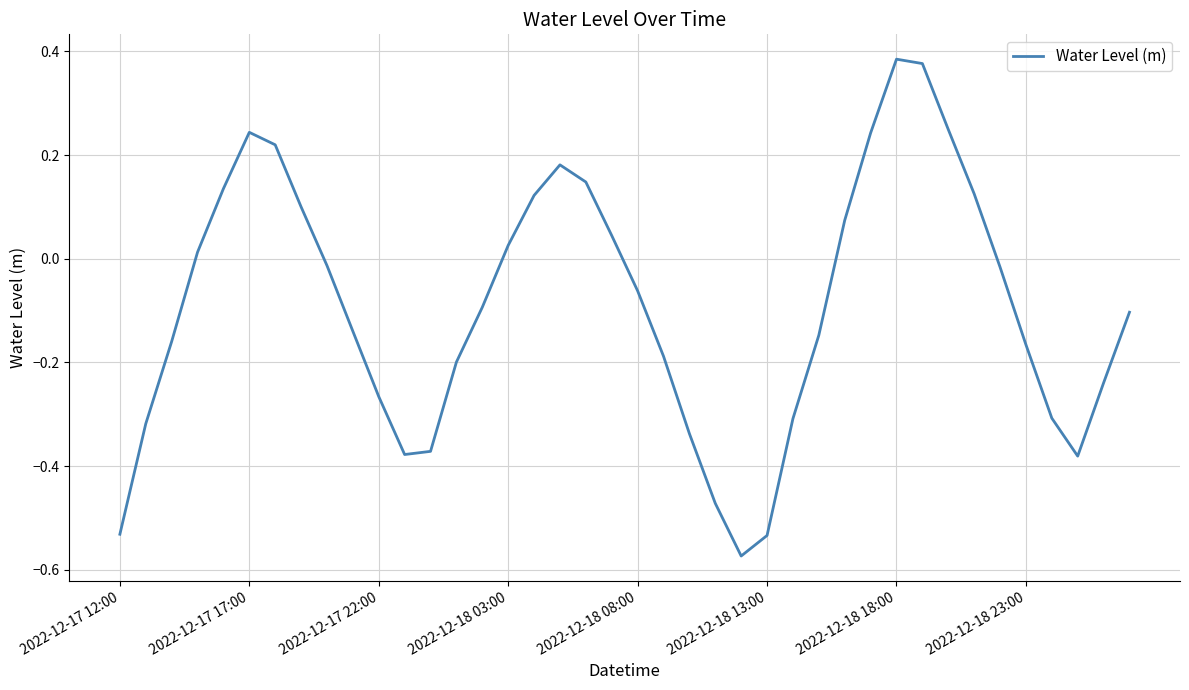

What is the difference between the maximum and minimum values?

1.0